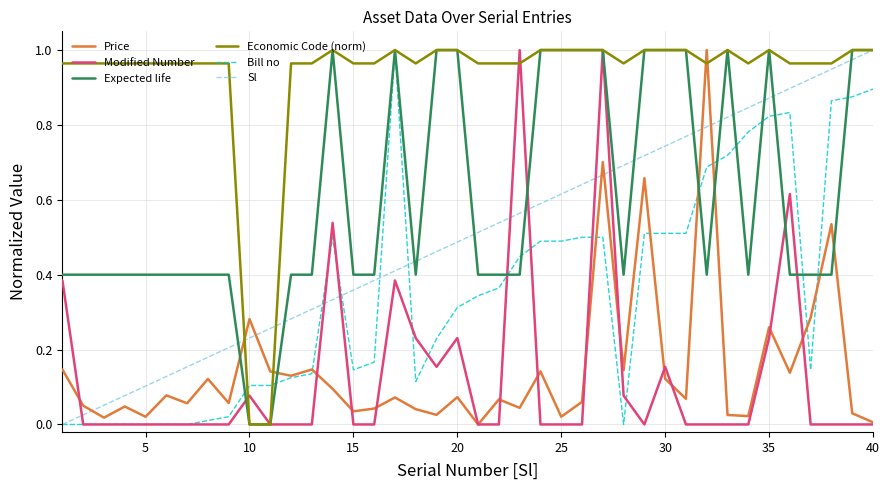

Which series has the largest total across all categories?

Economic Code (norm)